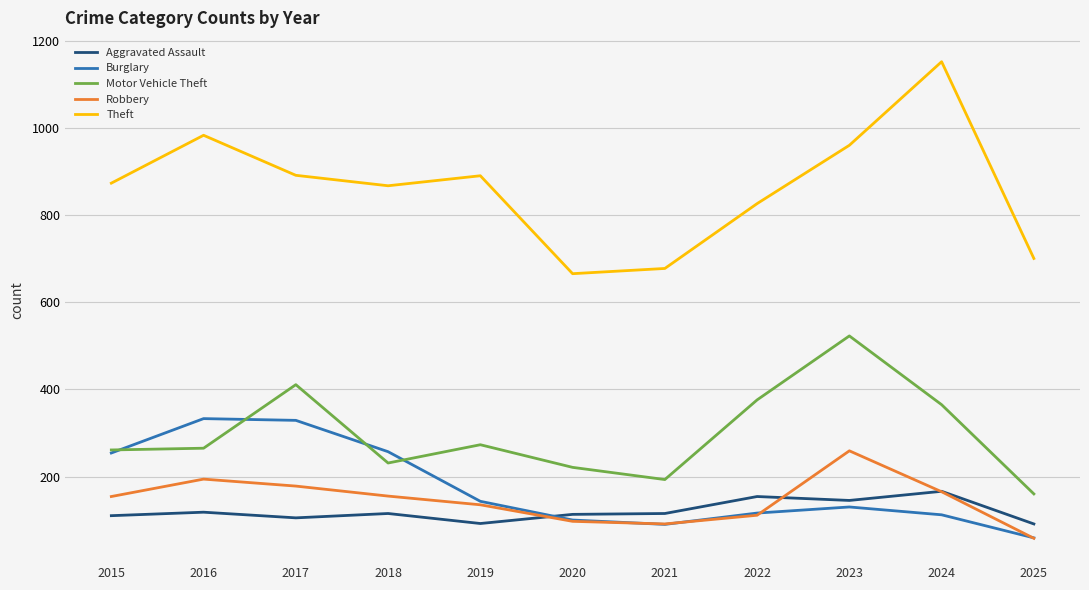

What is the difference between the second highest and second lowest values in the Robbery series?

103